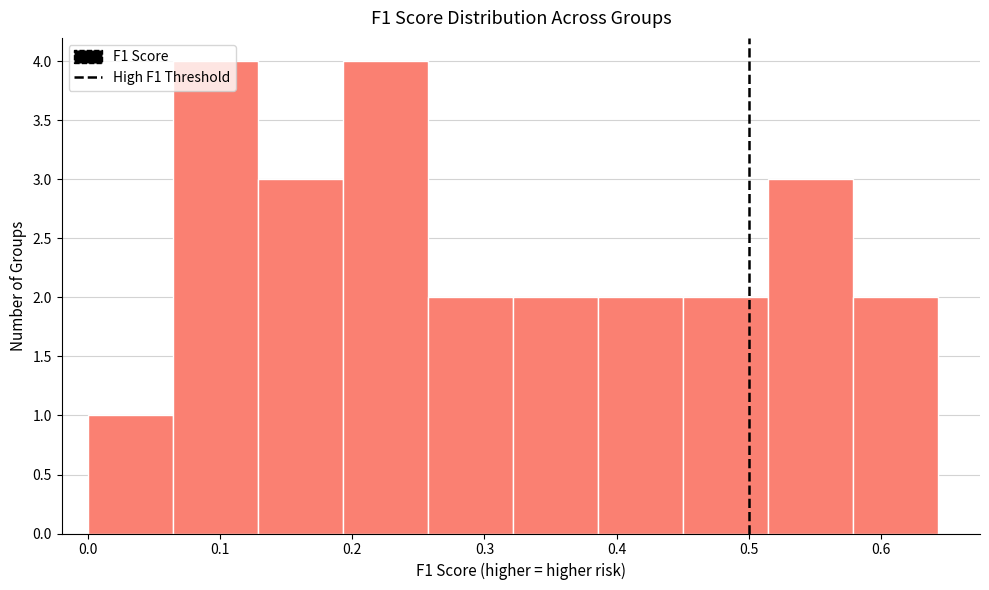

How tall is the bar that spans 0.39 to 0.45 on the x-axis? Neither the bar edges nor the heights are printed on the chart, so give them approximately, as read against the axes.

2